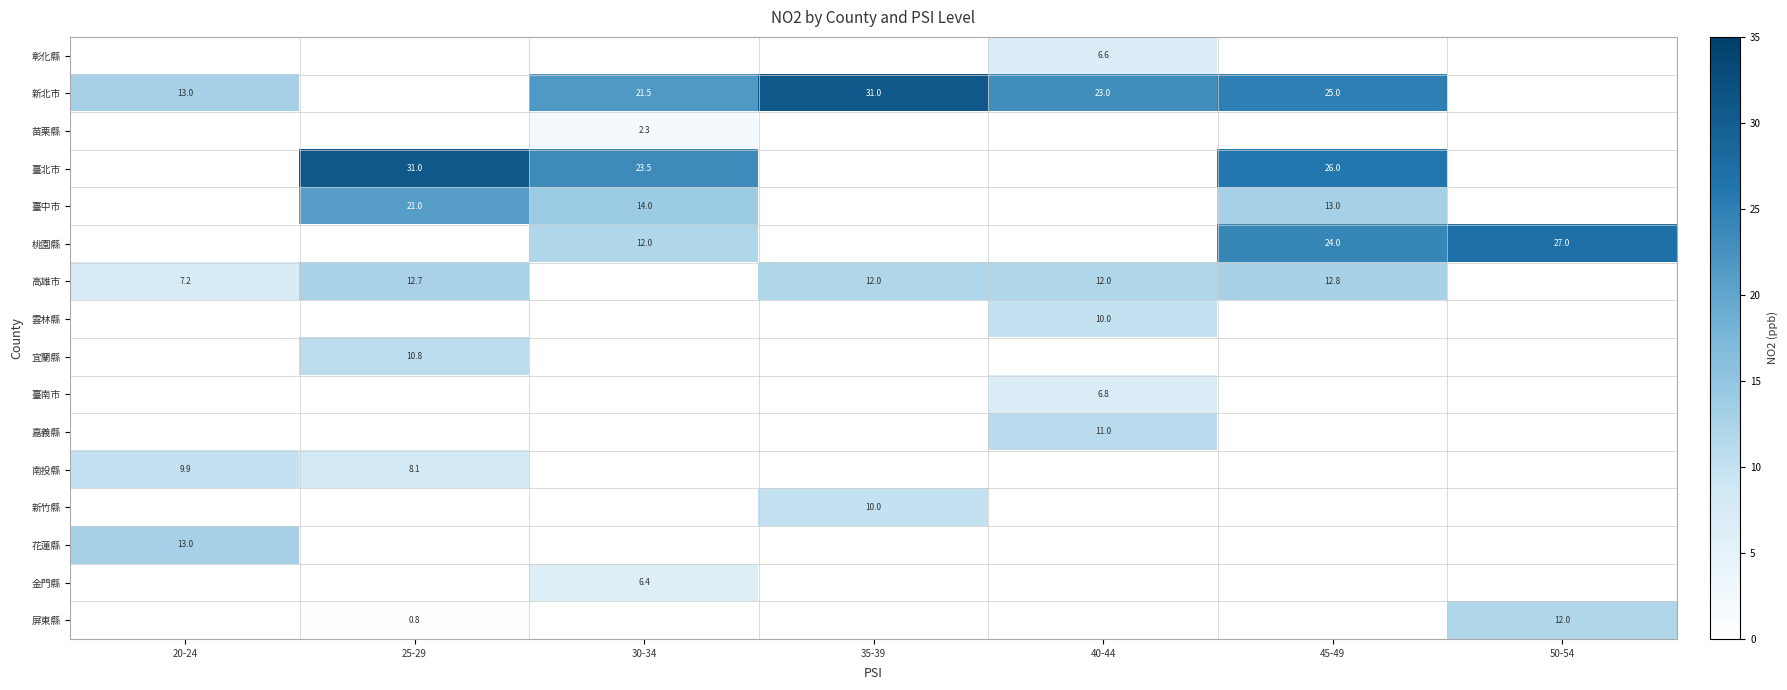

Which category has the highest value across all series?

35-39